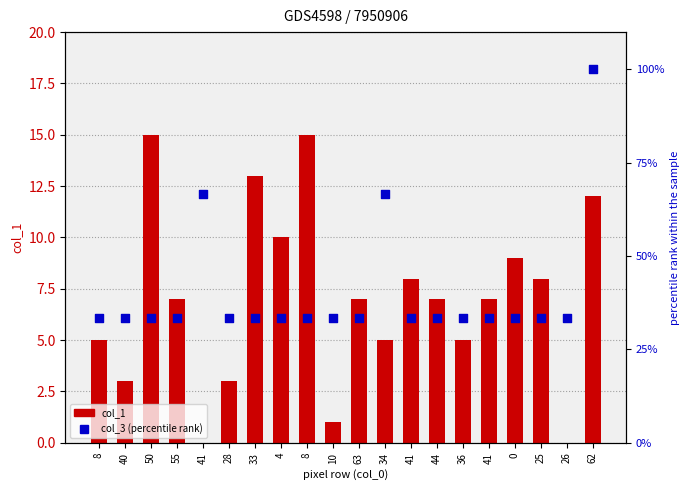

At which category is the sum across all series the highest?

62